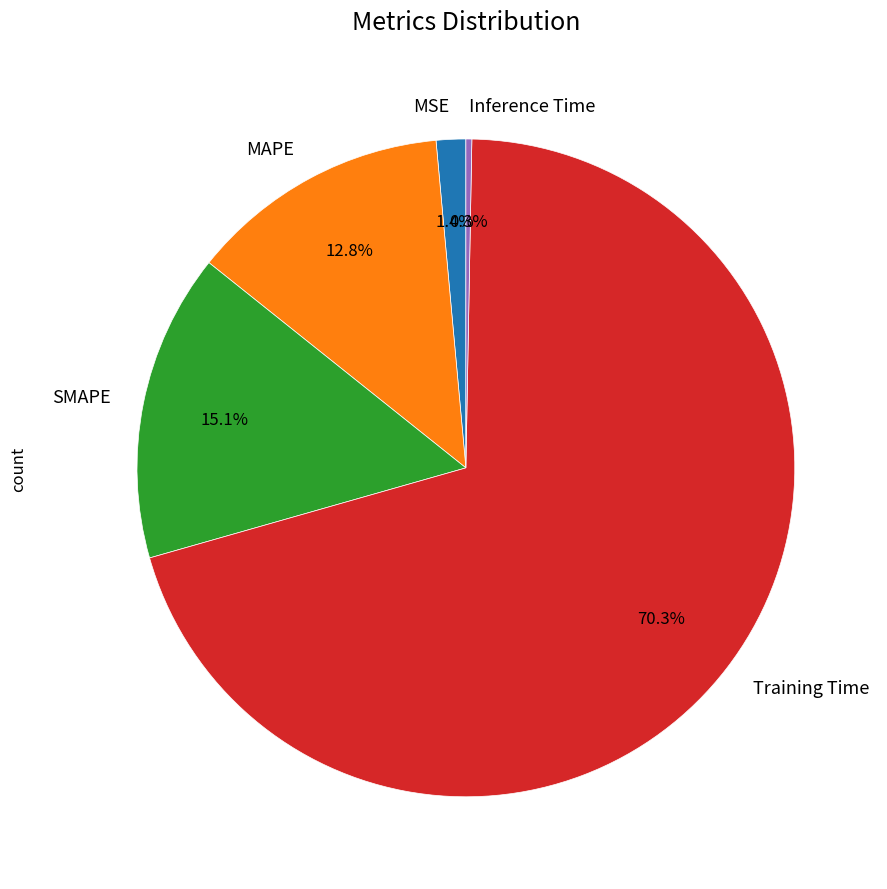

Which has a higher value, Training Time or MAPE?

Training Time